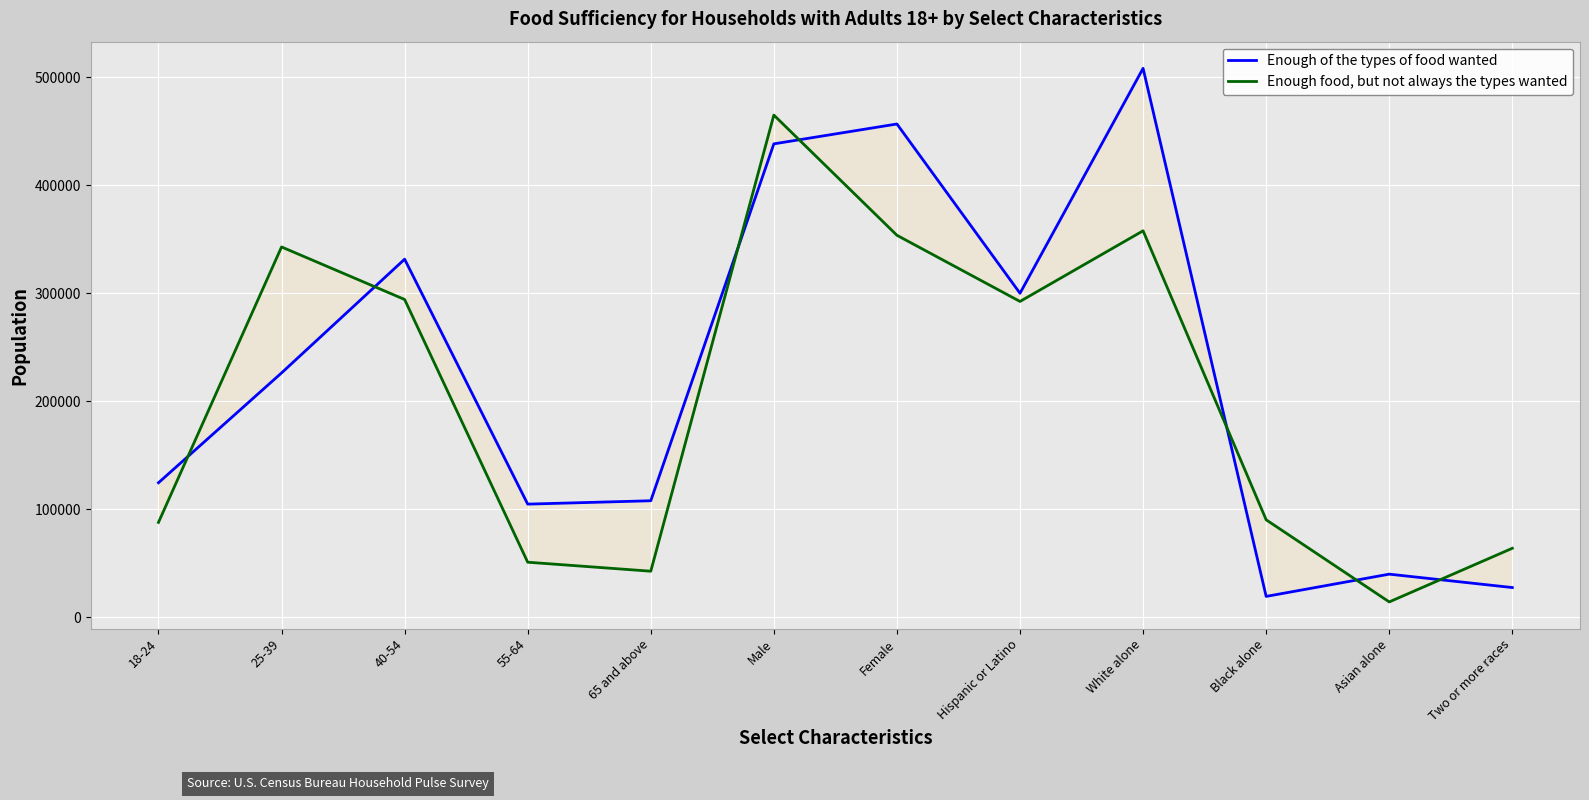

At which category does Enough of the types of food wanted reach its first local peak?

40-54